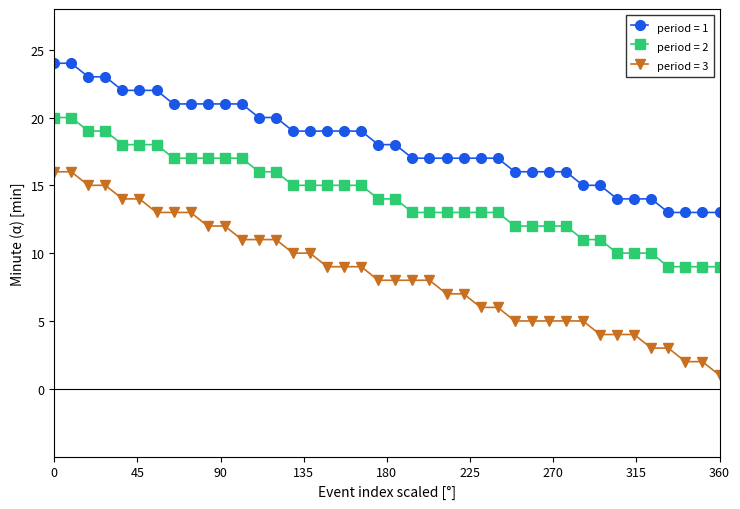

Is this an area chart (filled region under the line)?

No